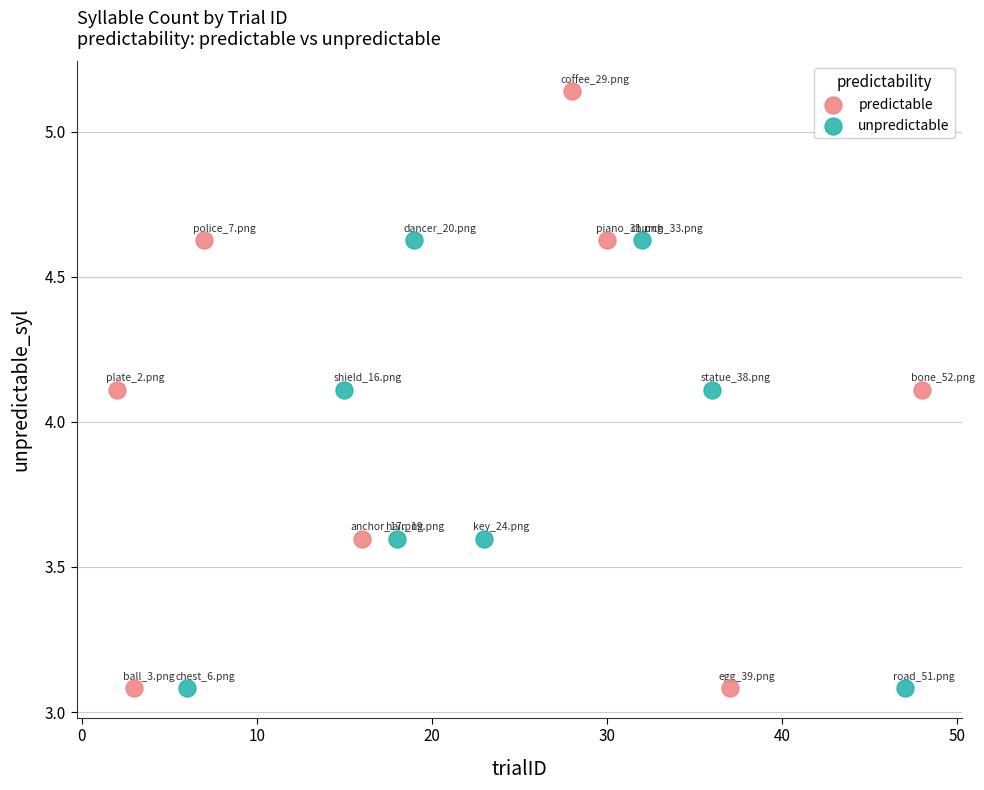

What are all the series names shown in the legend?

predictable, unpredictable